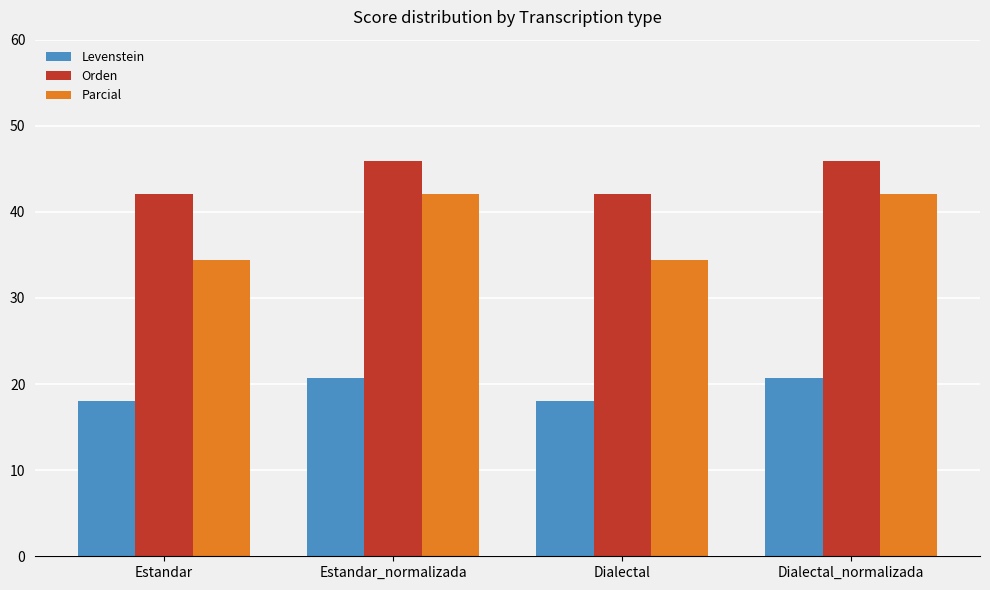

How many bars are there in each group?

3